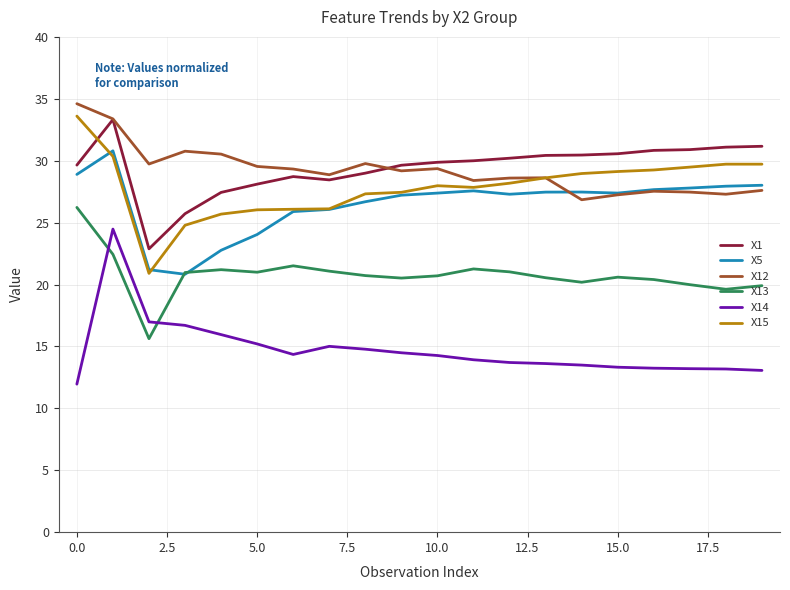

In X13, how many points are higher than both neighbors (excluding endpoints)?

4